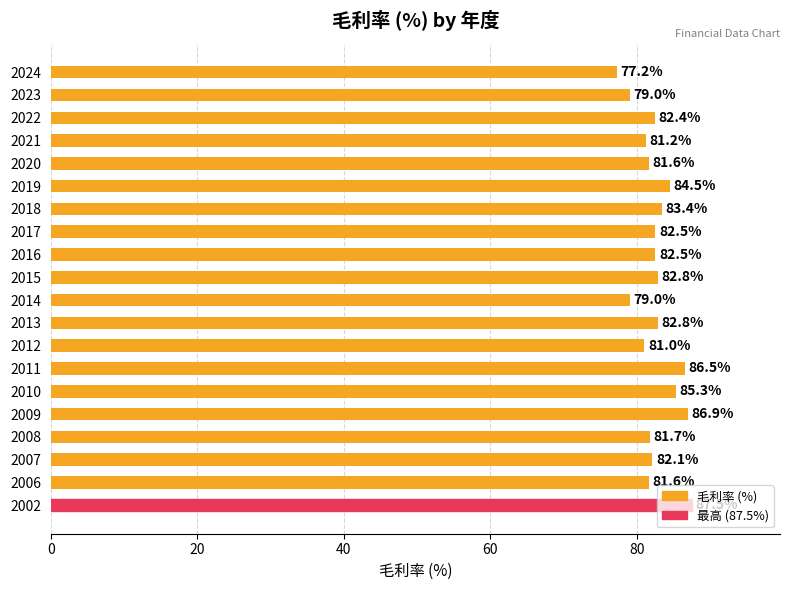

What is the difference between the maximum and minimum values?

10.3